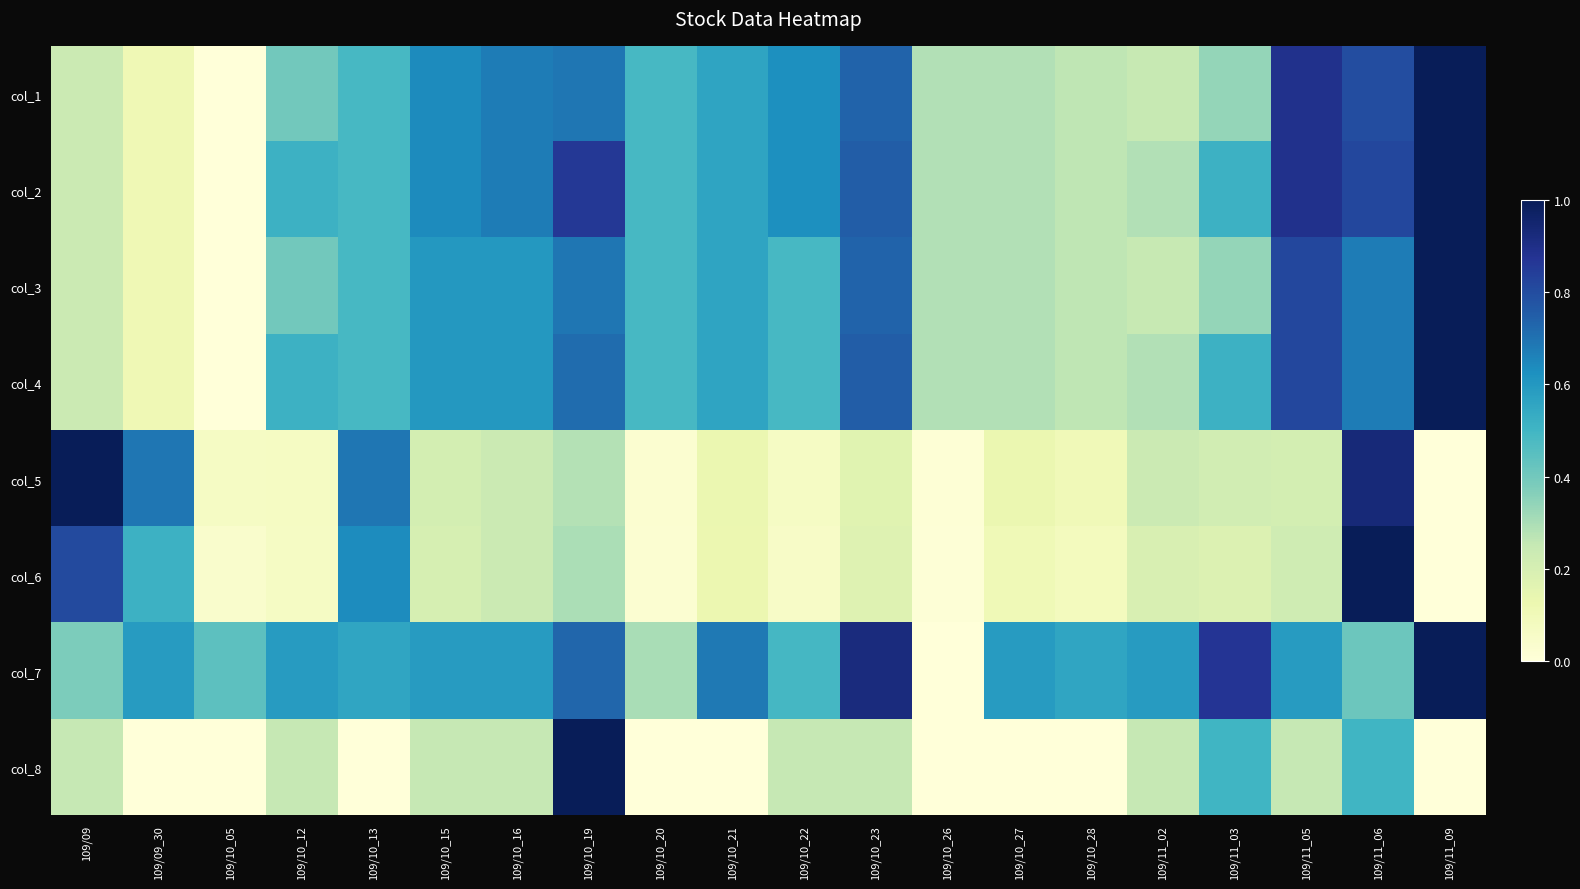

At how many categories does at least one series exceed 0?

20